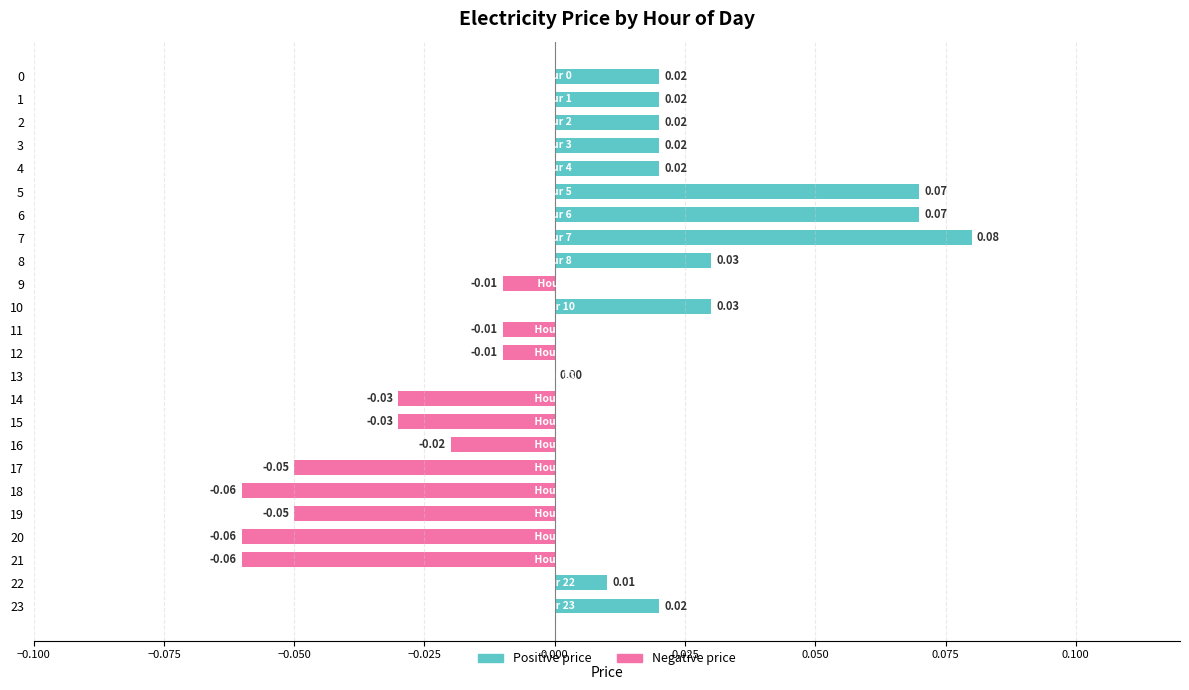

Which series has the largest total across all categories?

Positive price